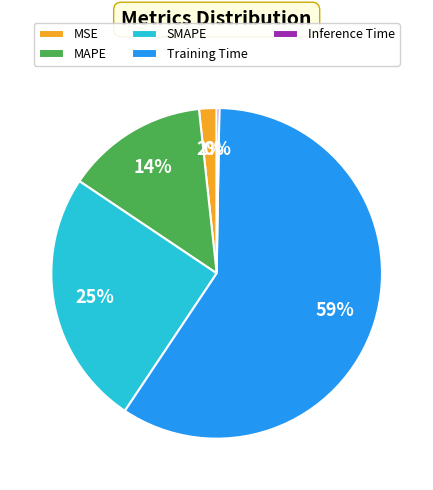

Is it true that MSE is 2% of the pie?

True